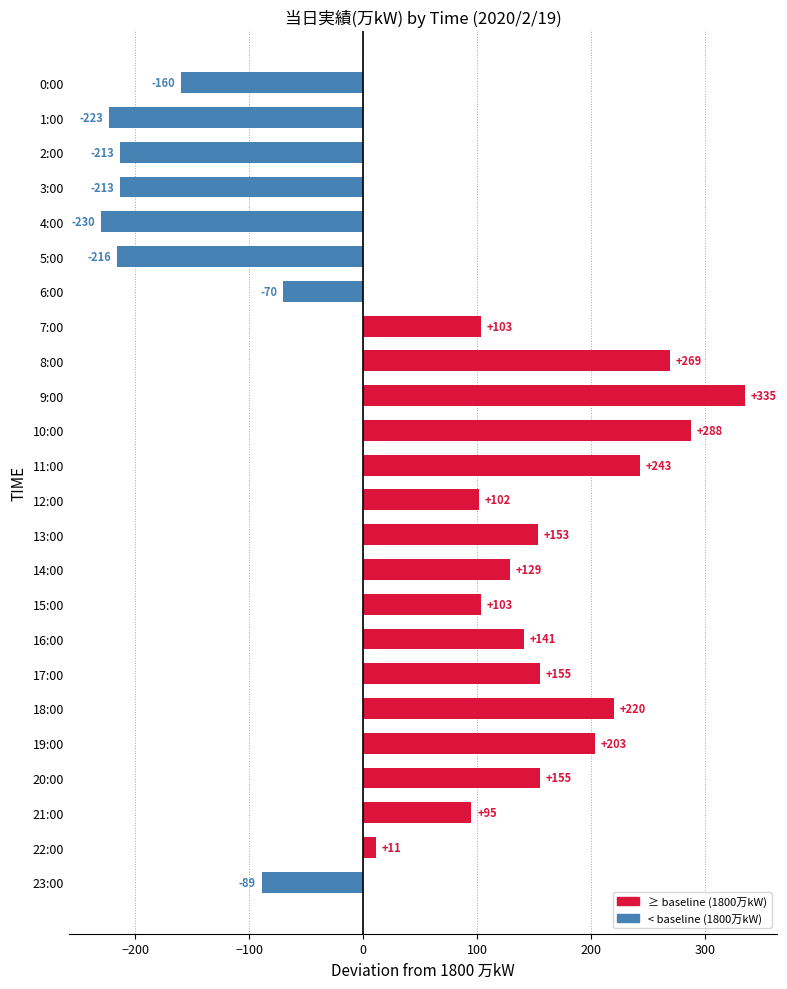

What is the label of the 13th bar from the bottom?

11:00